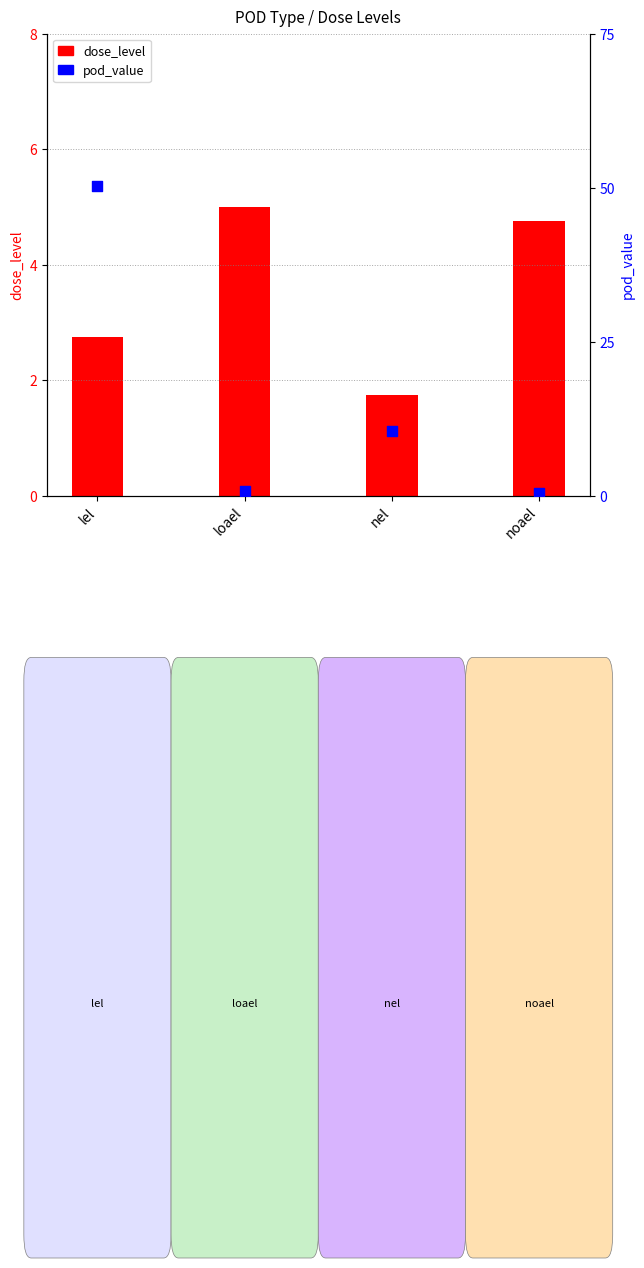

Which series contains the highest Y value?

pod_value